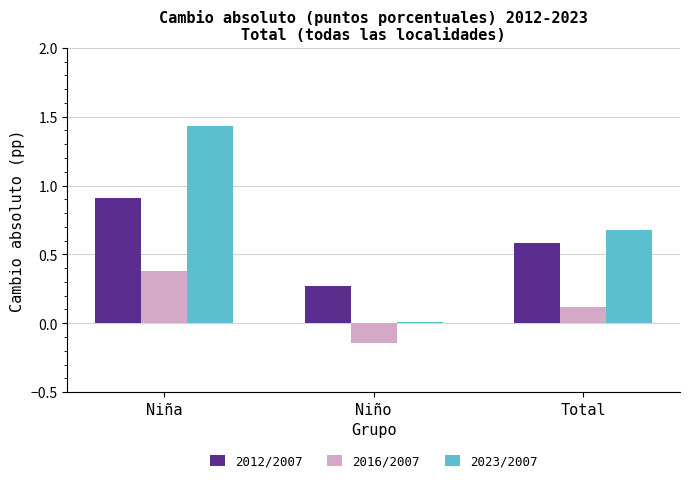

What is the average value of the 2012/2007 series?

0.6